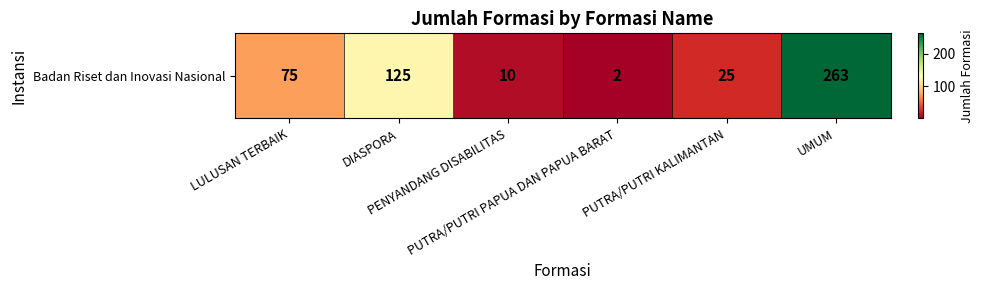

Reading right to left, transcribe all the data shown in this chart.

263	25	2	10	125	75